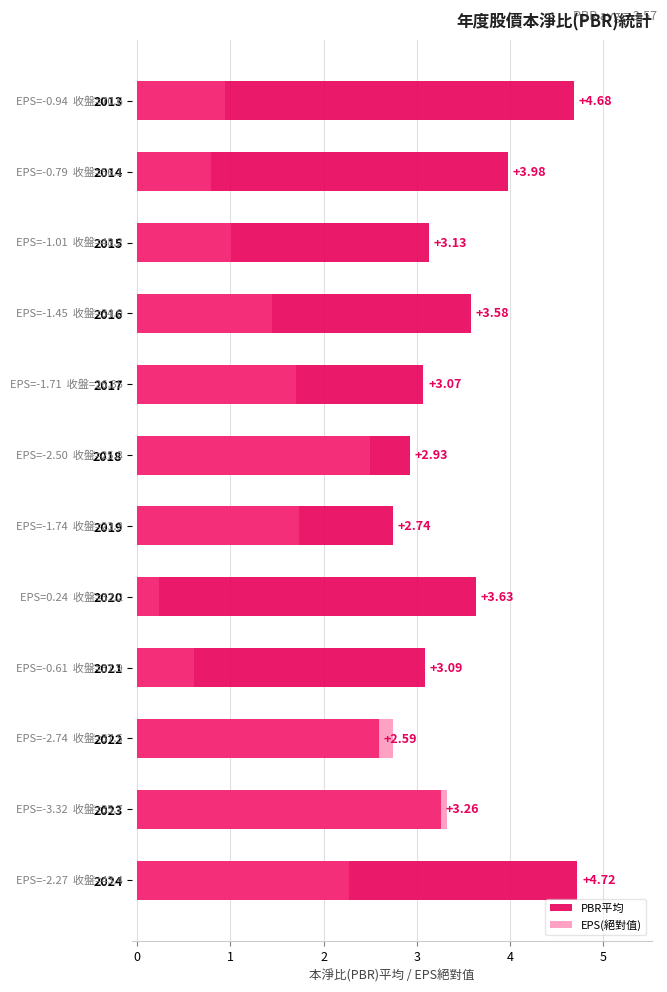

Rank the series at 2022 from highest to lowest value.

EPS(絕對值), PBR平均